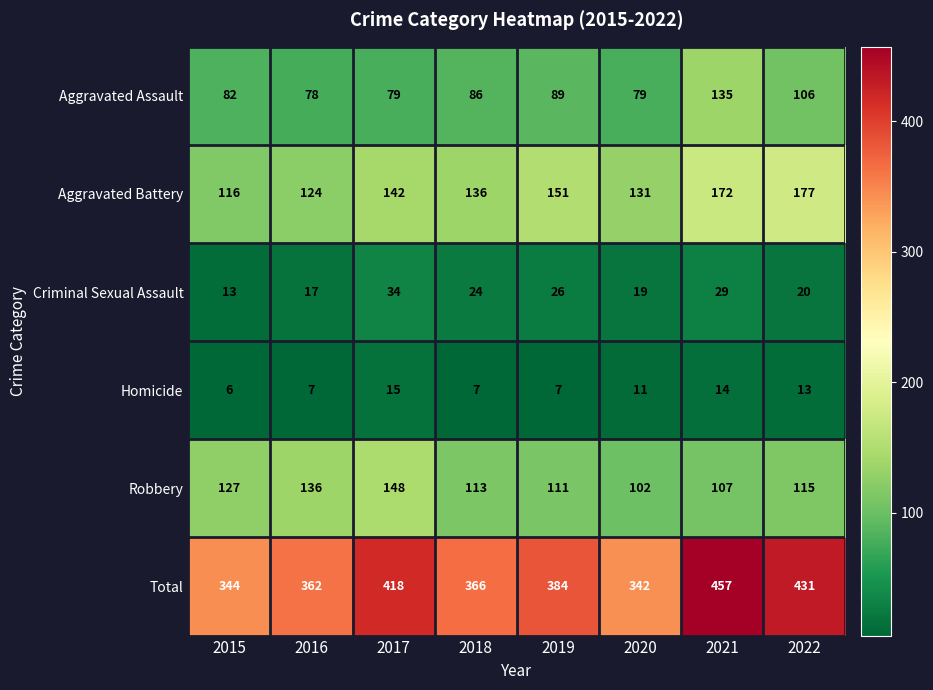

Rank the series by their maximum value, from lowest to highest.

Homicide, Criminal Sexual Assault, Aggravated Assault, Robbery, Aggravated Battery, Total